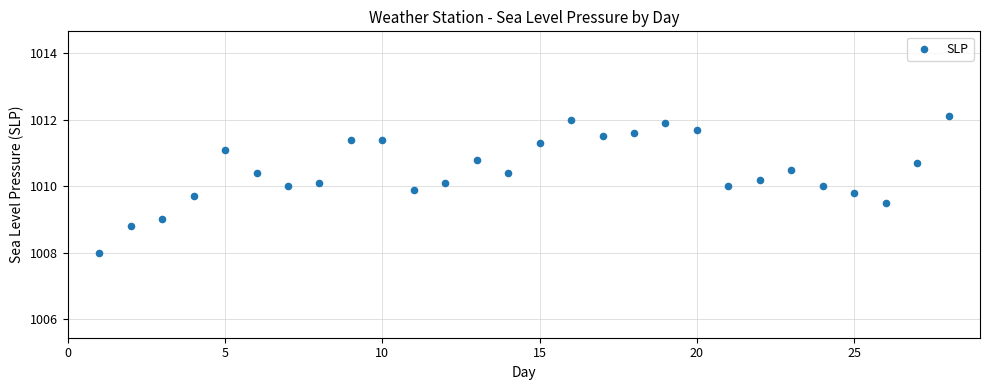

What is the range of X values (max minus min)?

27.0